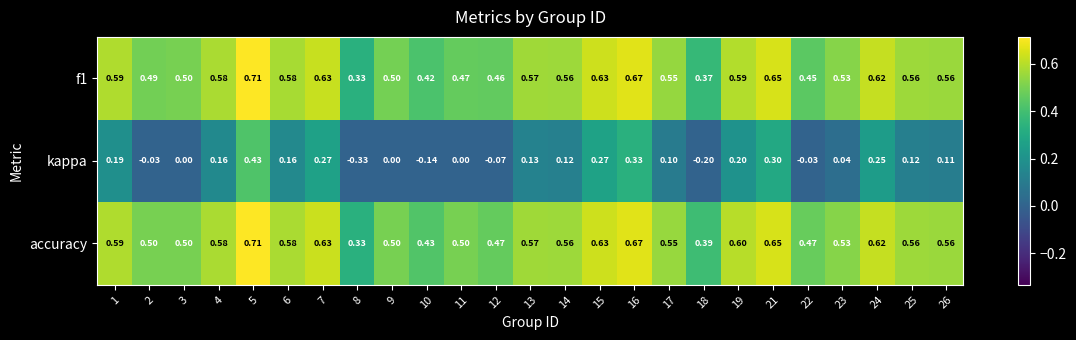

At how many categories does at least one series exceed 0?

25